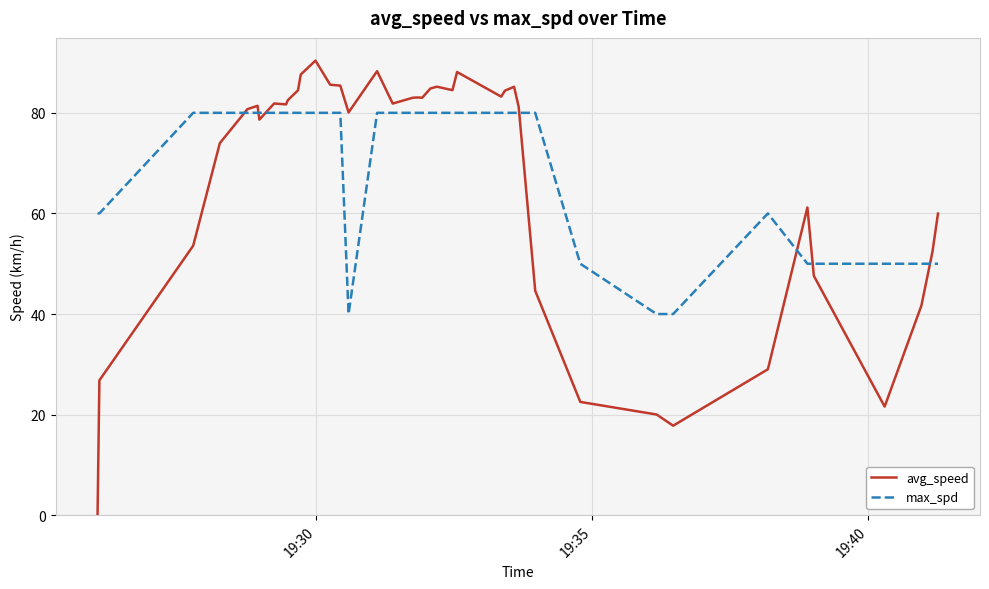

What is the difference between the second highest and second lowest values in the max_spd series?

40.0